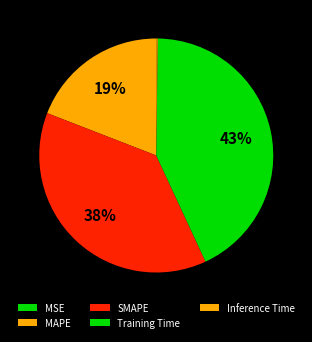

What is the largest slice in the pie chart?

Training Time